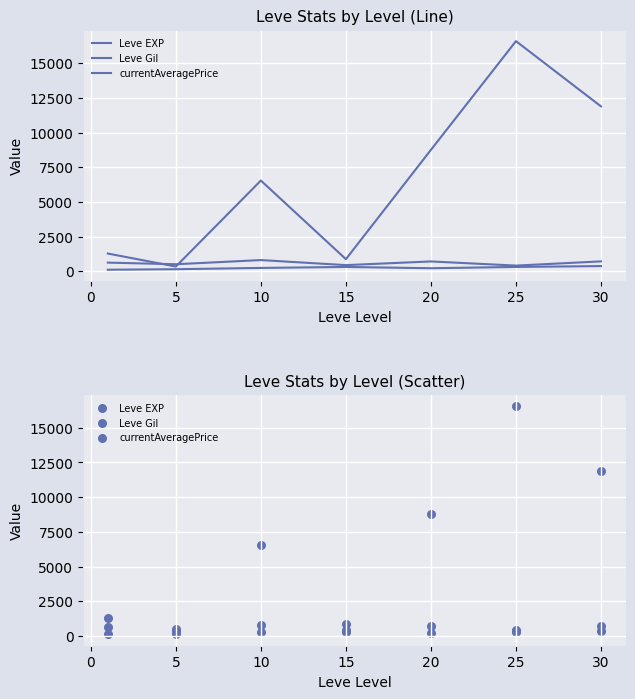

Which series contains the highest Y value?

currentAveragePrice